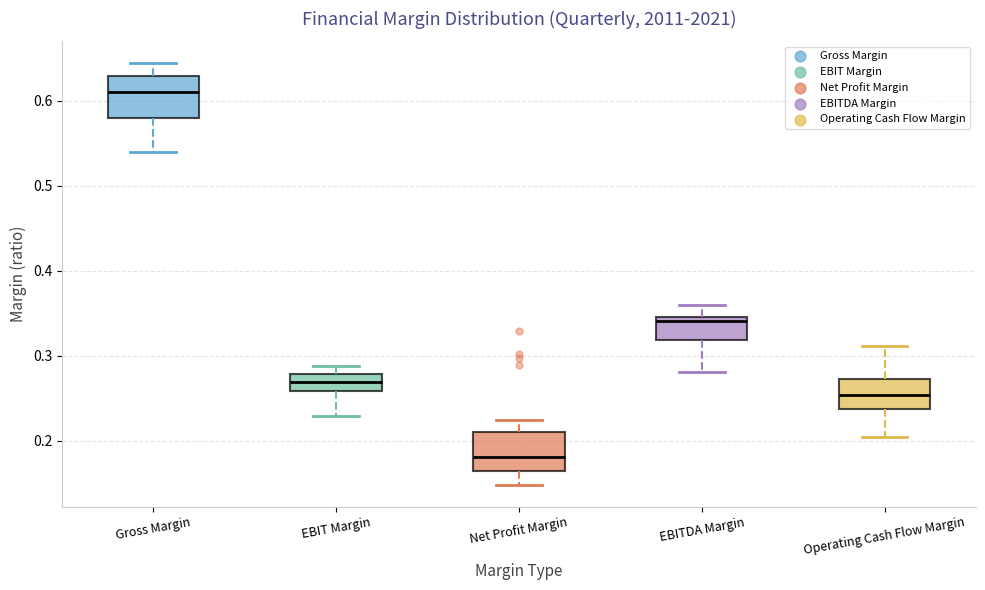

Where does the lower whisker of the box for EBITDA Margin end on the y-axis? The values are not printed on the chart, so give them approximately, as read against the axis.

0.28